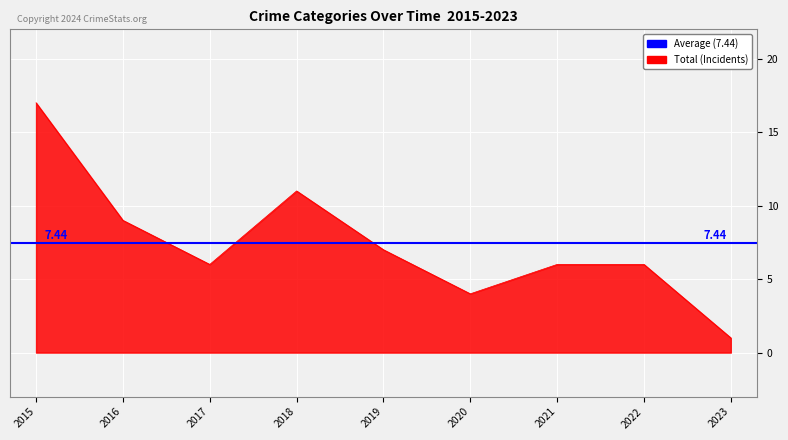

What is the spread (max minus min) of values at 2018?

11